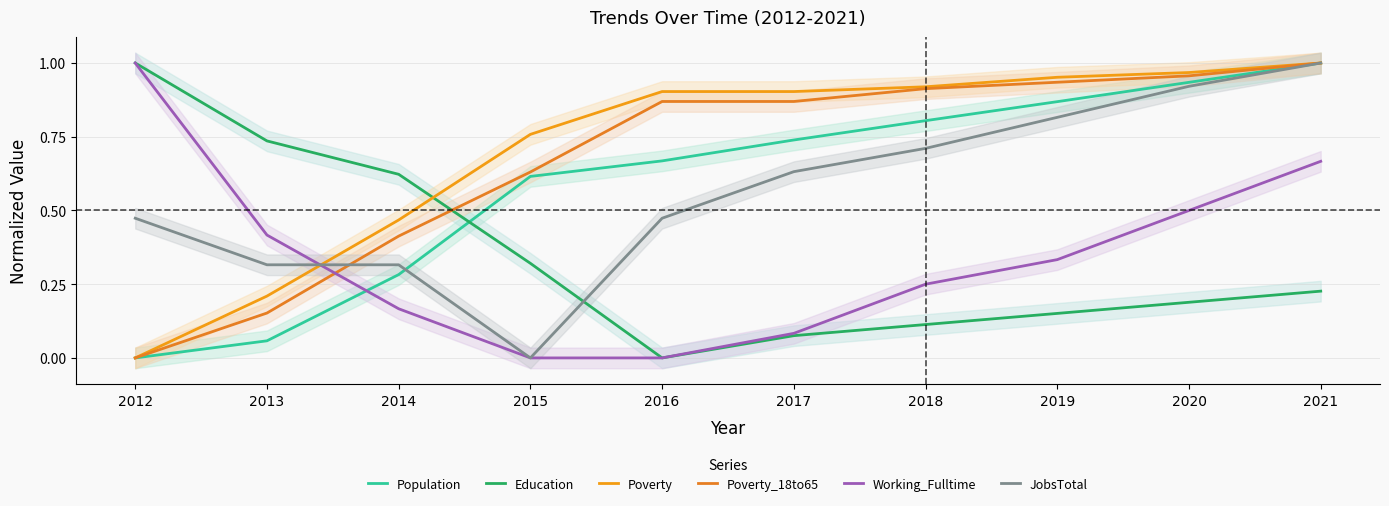

How many values in Population are above zero?

9